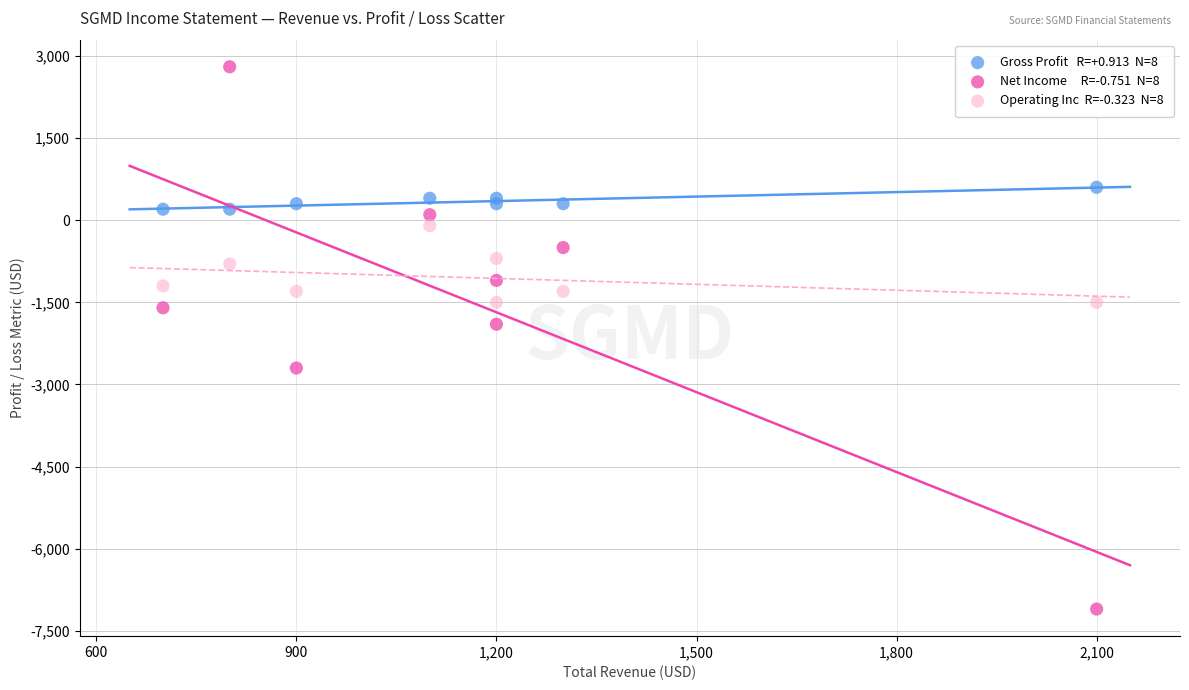

Across all series, what Y value is closest to -2150?

-1900